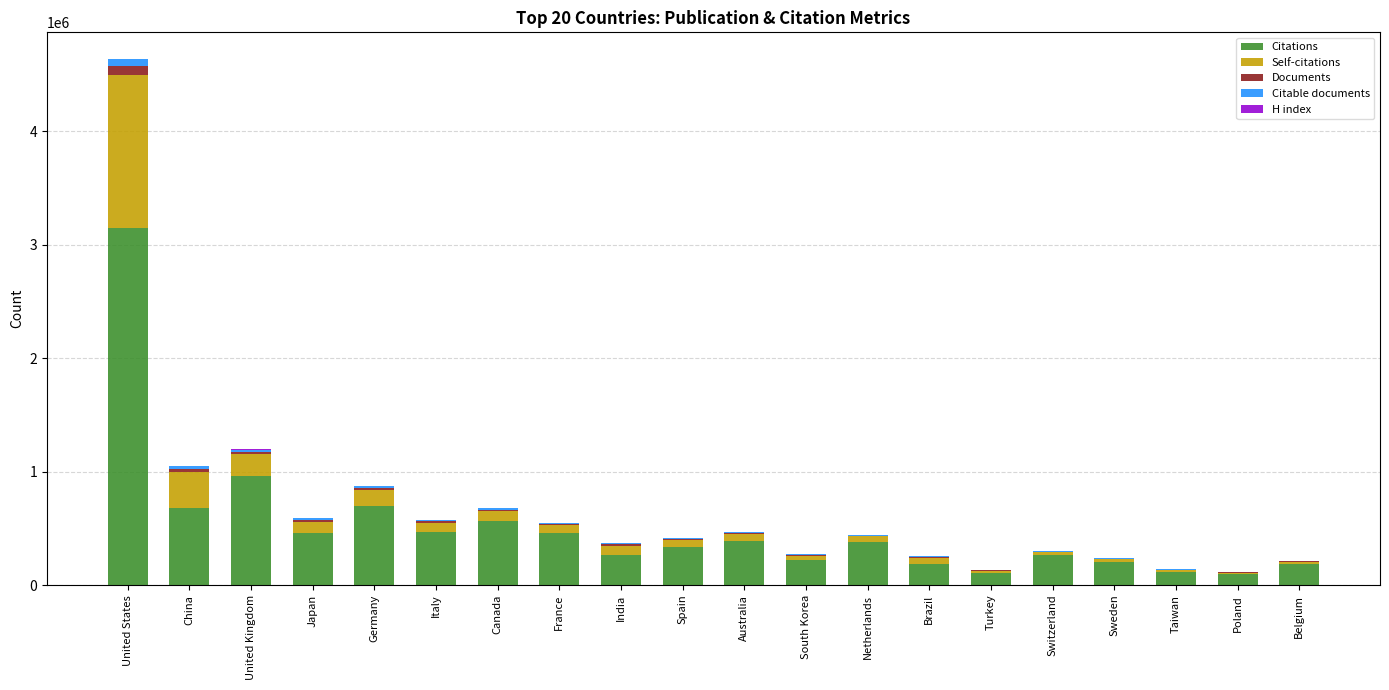

At which category is the sum across all series the highest?

United States